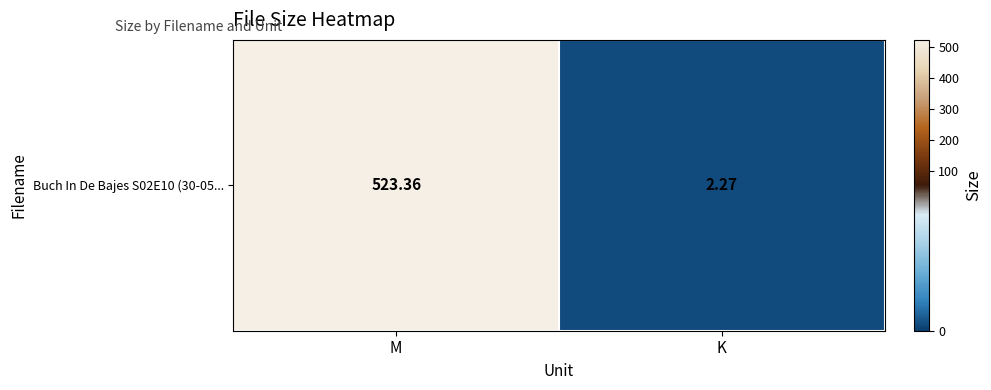

Read the value at M.

523.4